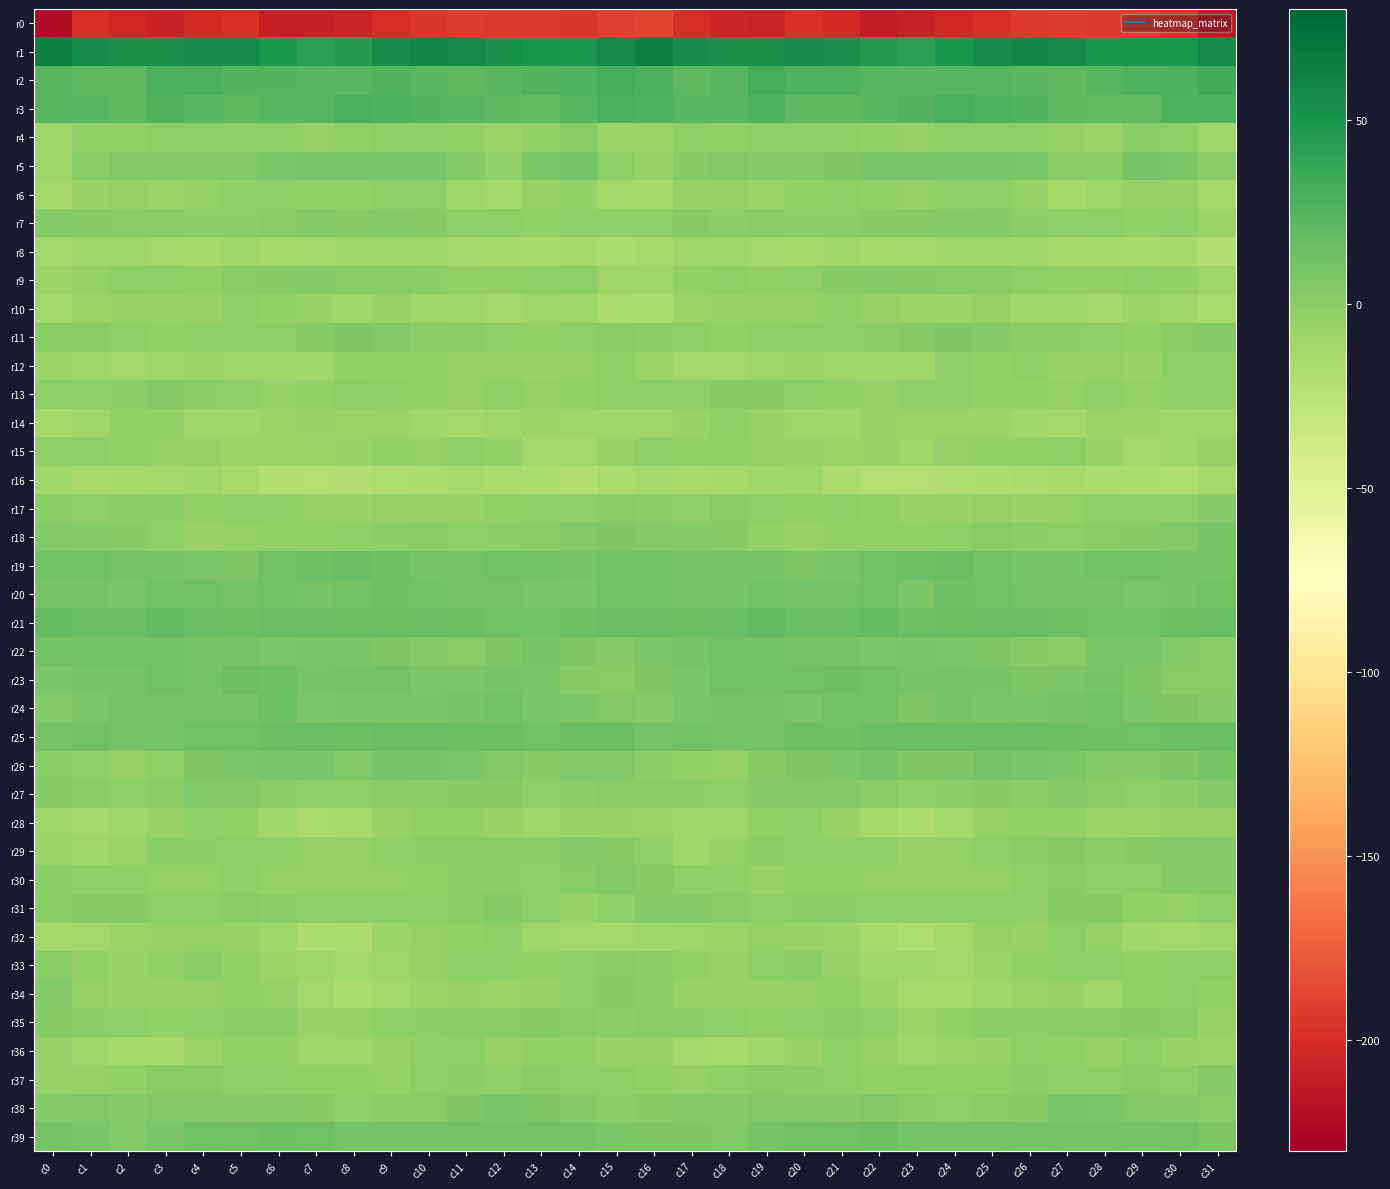

Between c8 and c18, which series saw the biggest shift?

r26